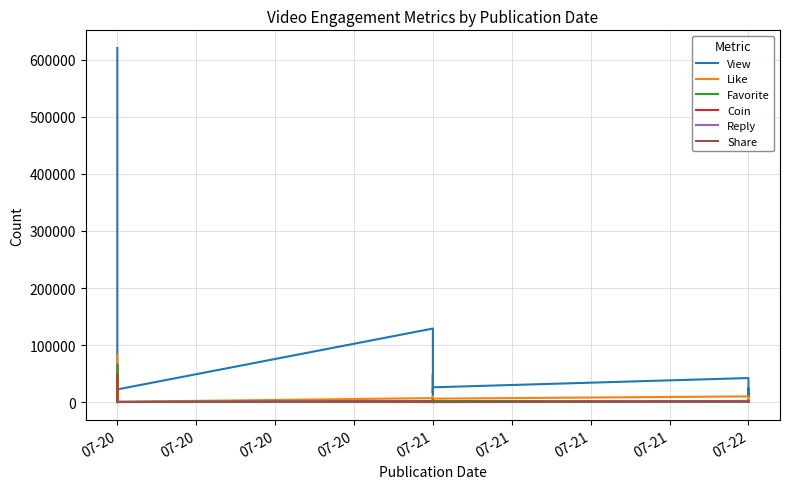

Which category has the highest value across all series?

07-20